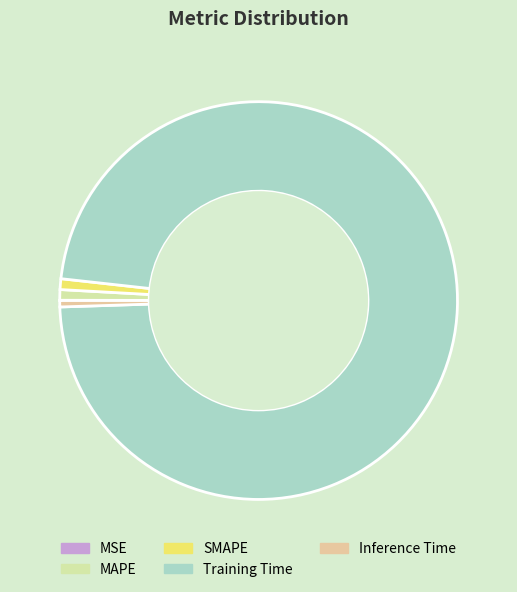

Which slice is the smallest?

MSE